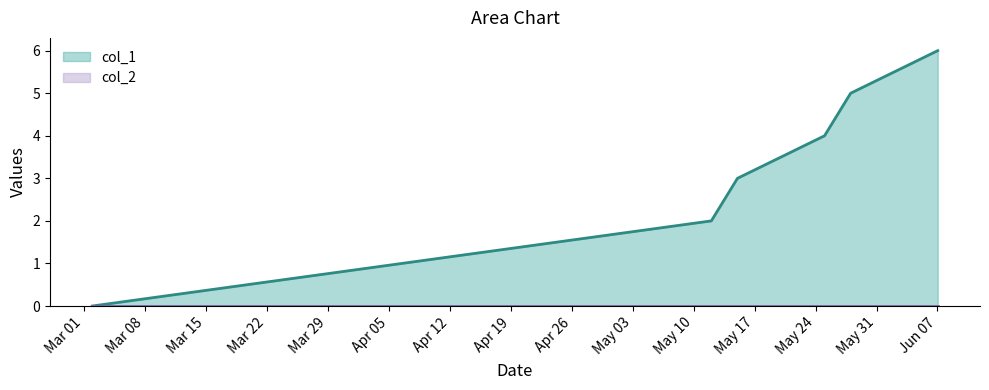

Count the number of values greater than 4.

2